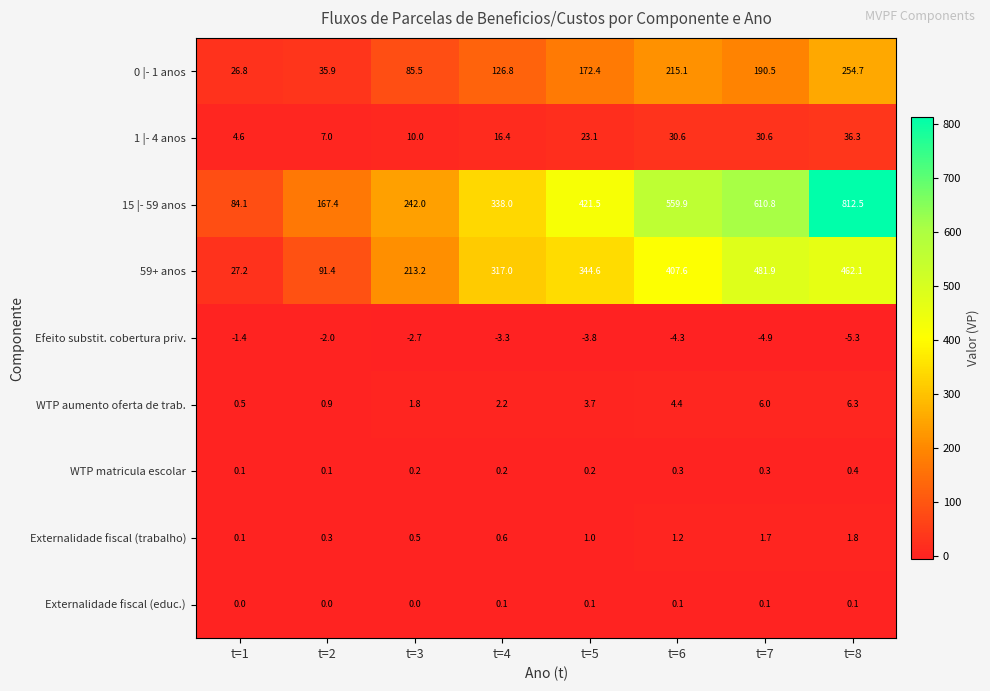

Is it true that WTP matricula escolar equals 0.2 at t=4?

True